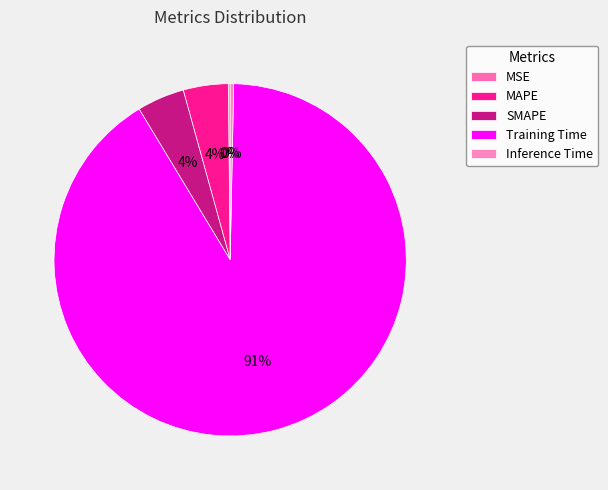

Count the number of slices in the pie.

5